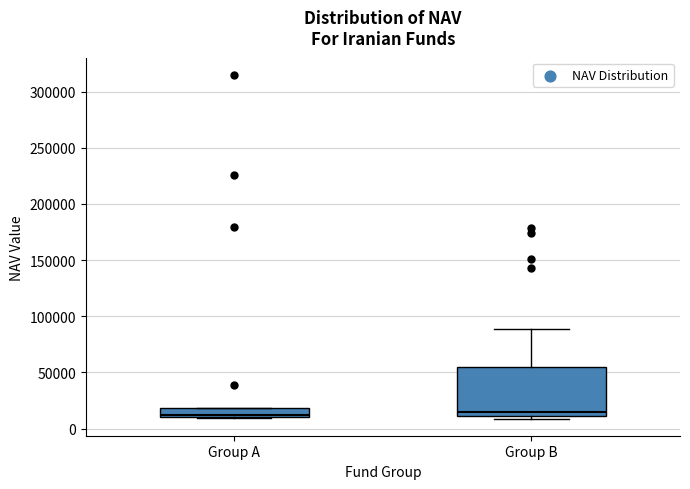

Reading left to right, read every box against the y-axis: the position of its median line, the range the box covers, and the ends of its whiskers. The values are not printed on the chart, so give them approximately, as read against the axis.

Group A: median 10000 (just above the box's lower edge), box 10000 to 20000, whiskers 10000 to 20000
Group B: median 15000, box 10000 to 55000, whiskers 10000 (just below the box's lower edge) to 90000